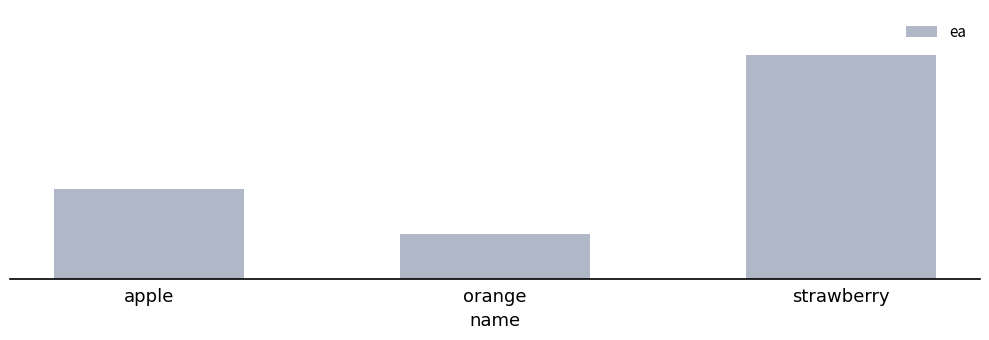

What is the ratio of the value at apple to the value at orange?

2.0